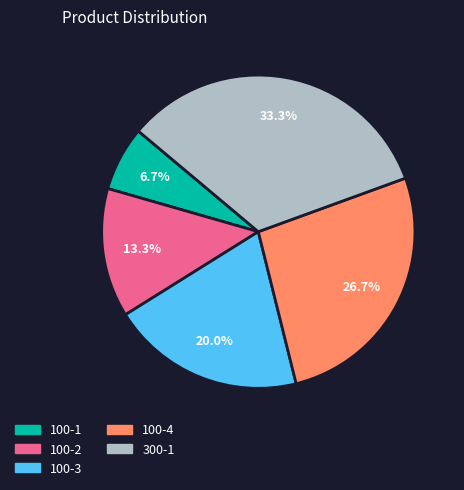

Approximately how many times larger is the value at 300-1 compared to 100-2?

2.5